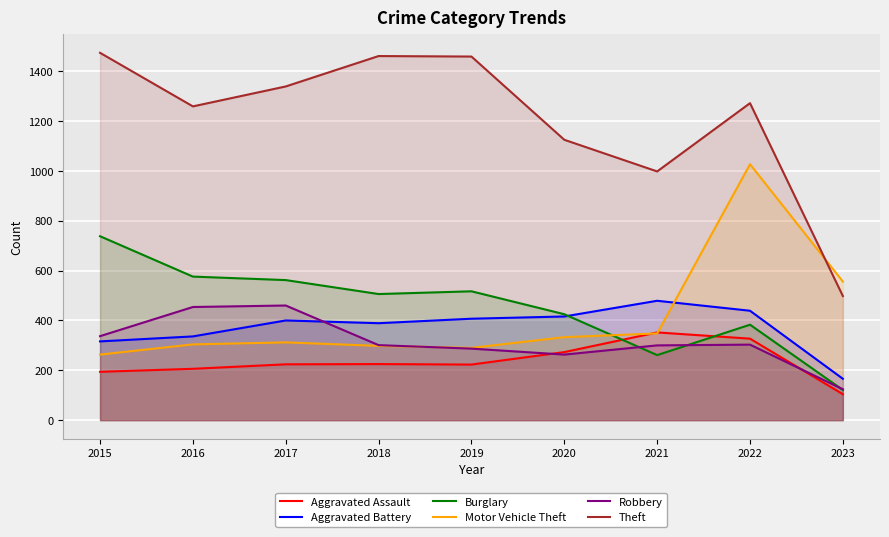

How many categories are shown in the chart?

9